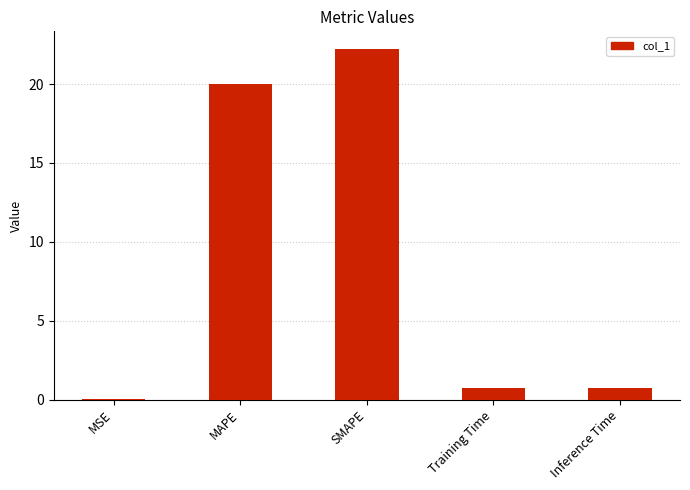

What is the change in value from Training Time to Inference Time?

+0.1